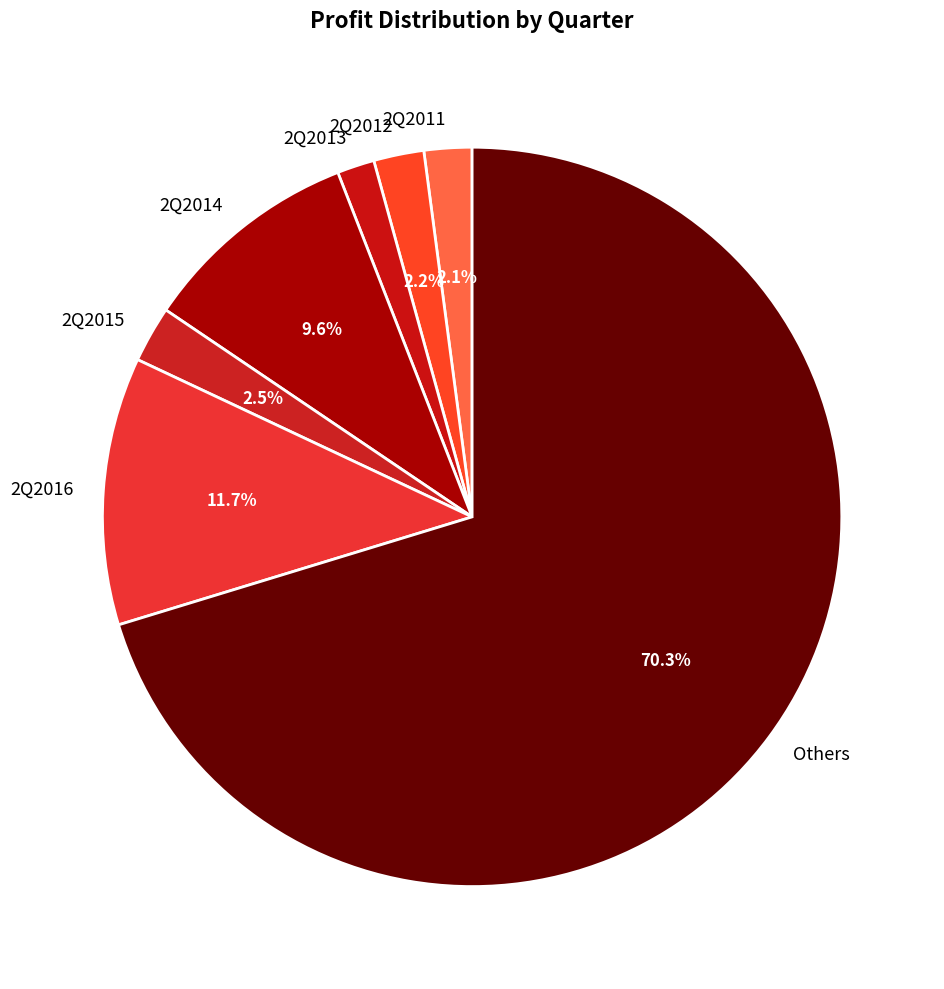

How much of the chart is everything except Others?

29.7%